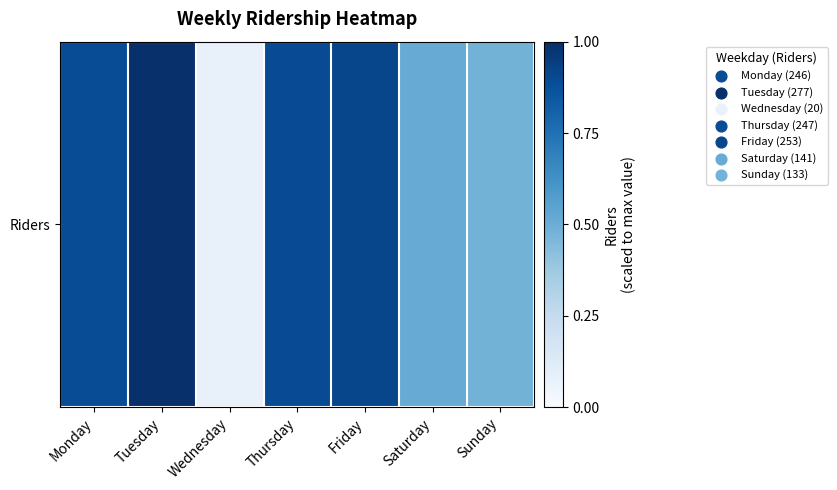

True or false: the data shows 0.1 at Wednesday.

True